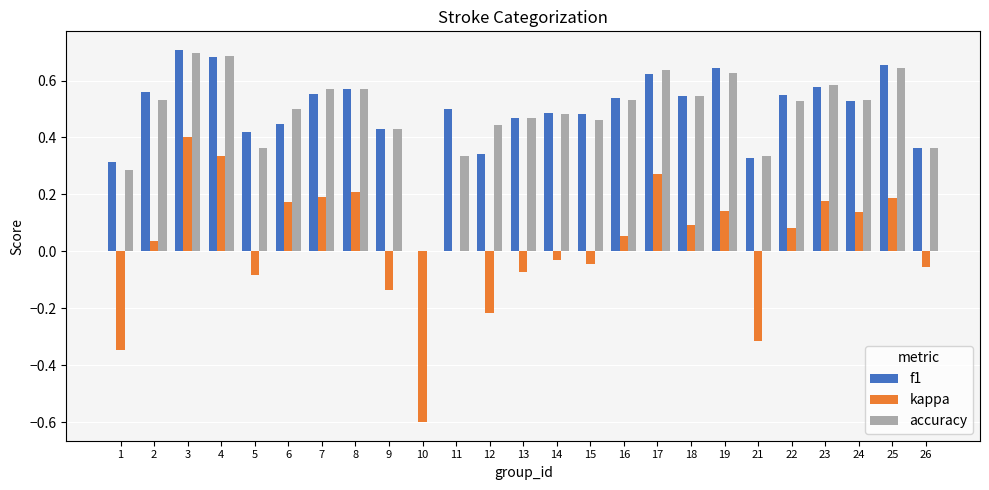

Where is kappa nearest to the value 0?

11